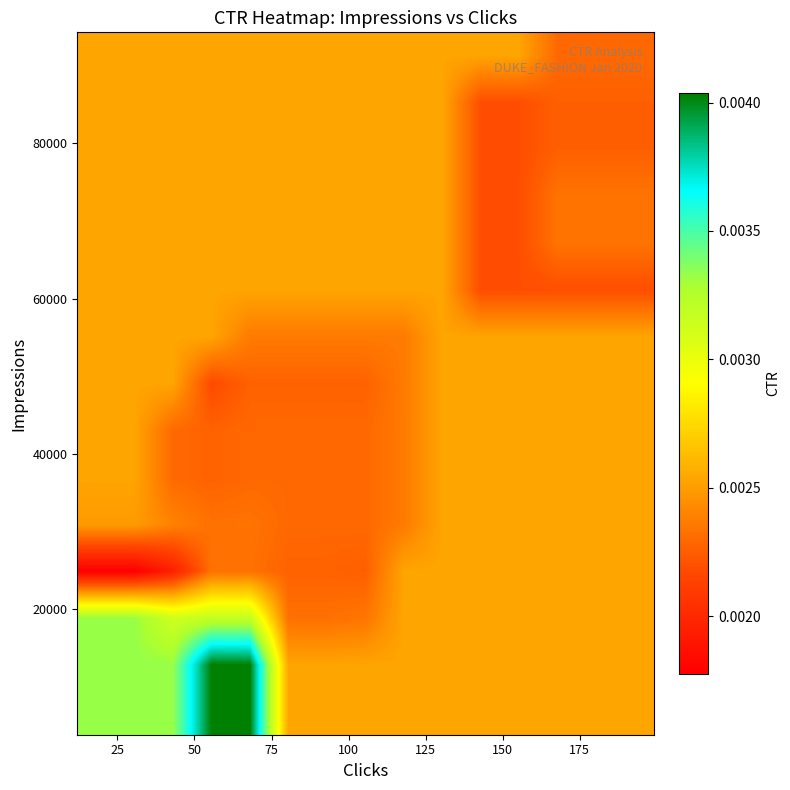

How many data points does each series have?

15